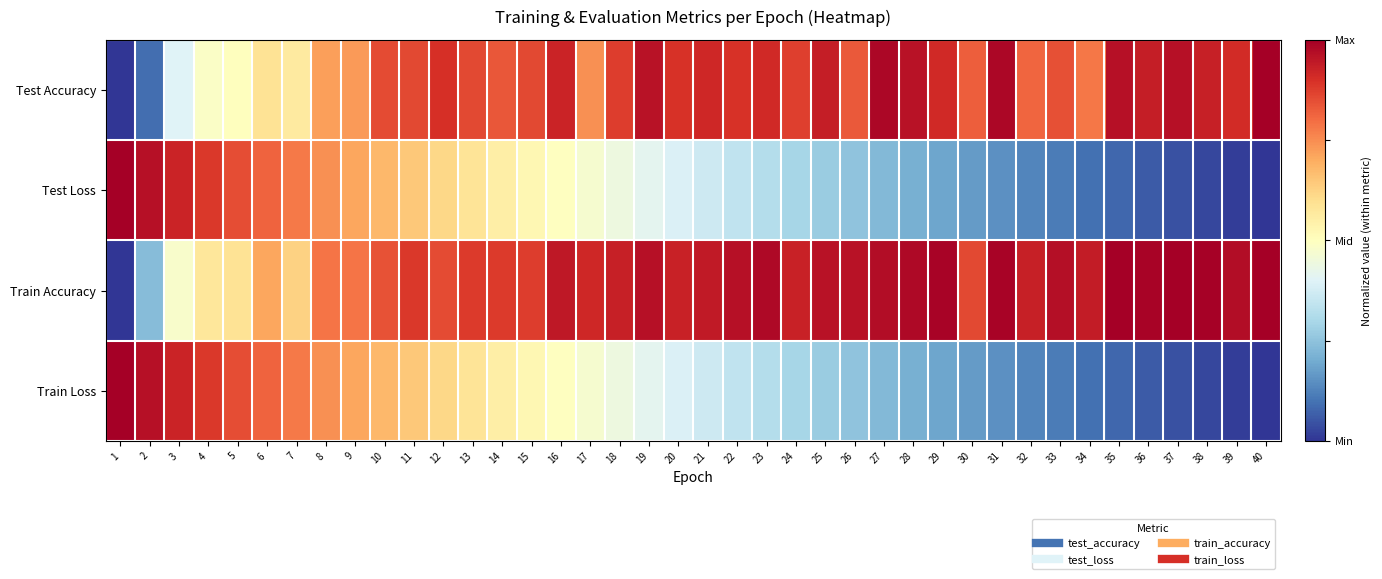

At which category is the sum across all series the highest?

10